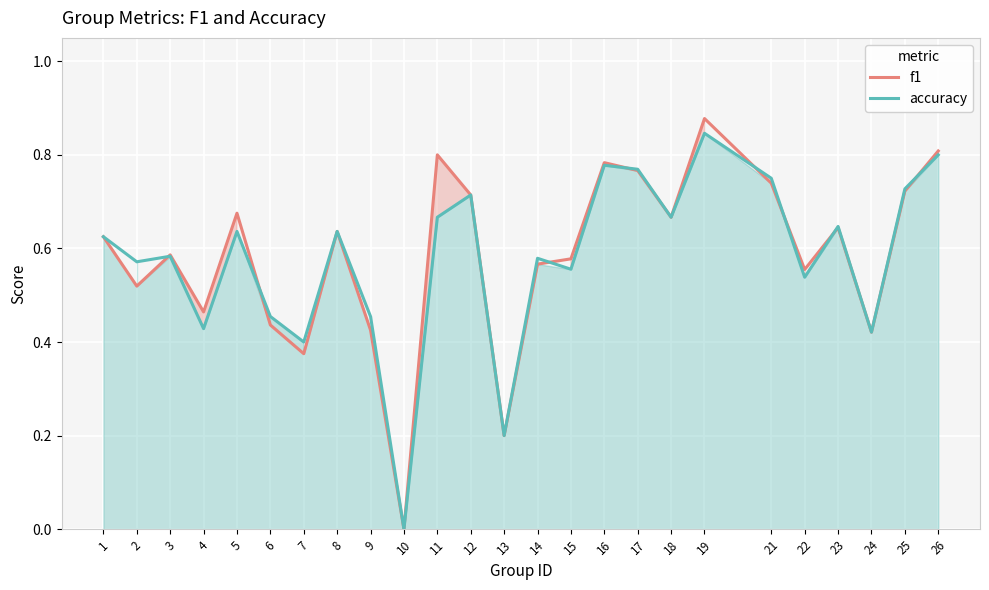

Is the value of f1 at 4 greater than the value of accuracy at 4?

Yes